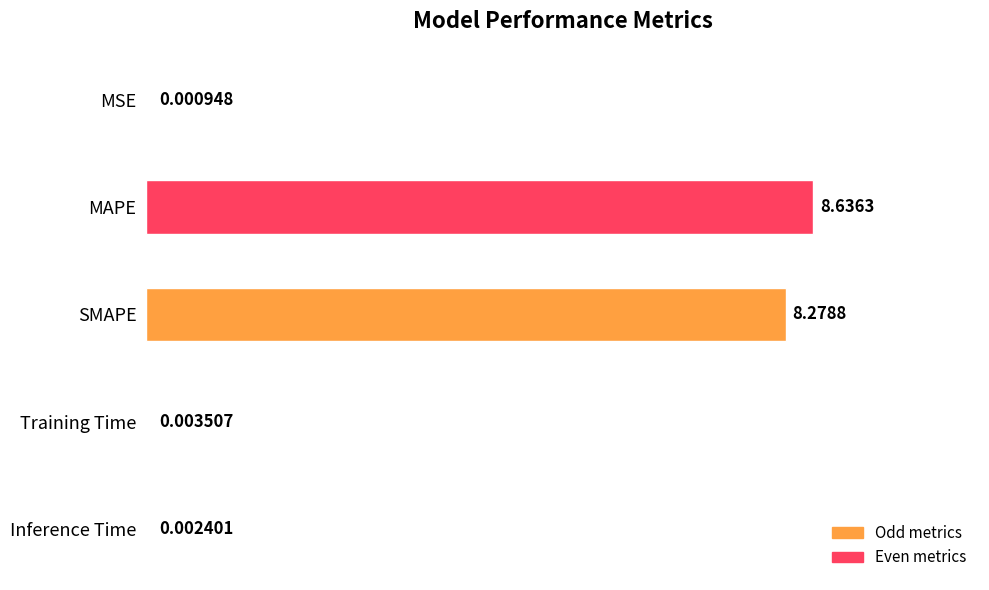

What is the maximum value shown in the chart?

8.6